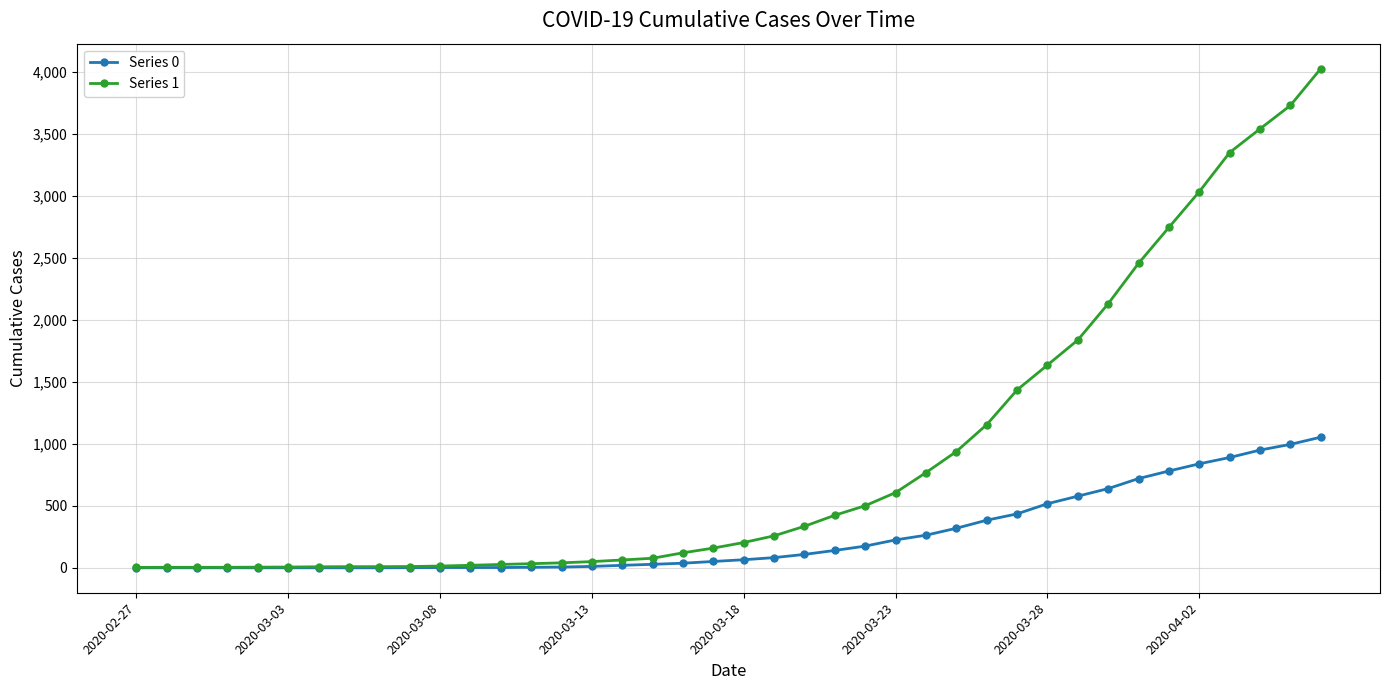

Which series has the widest spread of values?

Series 1